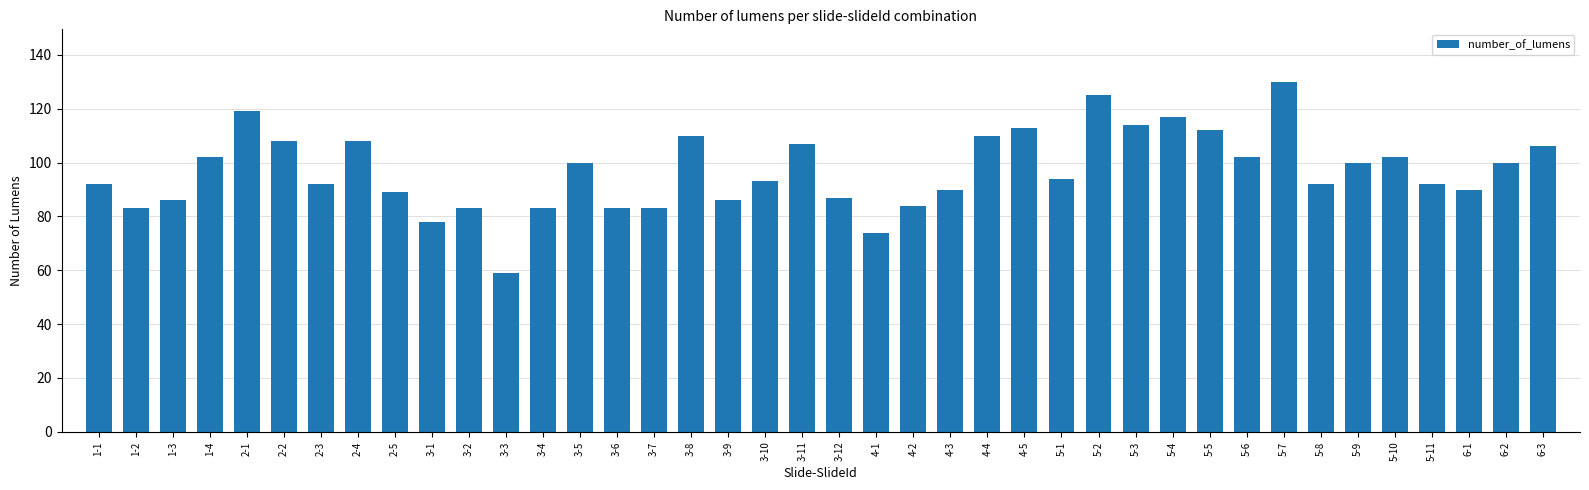

What is the label of the 21st bar from the left?

3-12